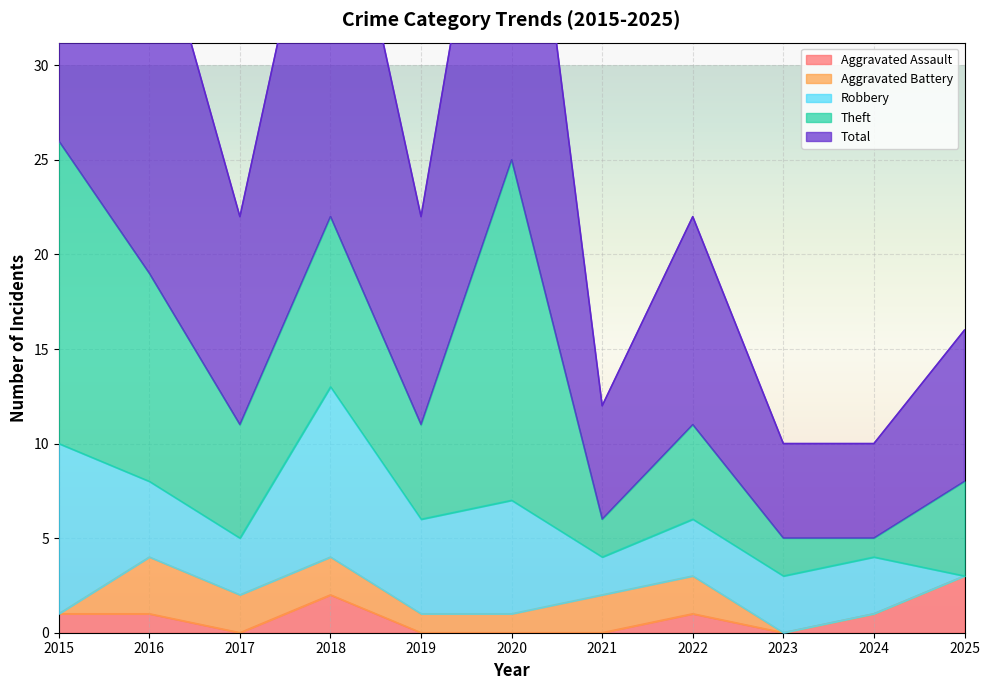

Between 2023 and 2021, which is larger?

2023